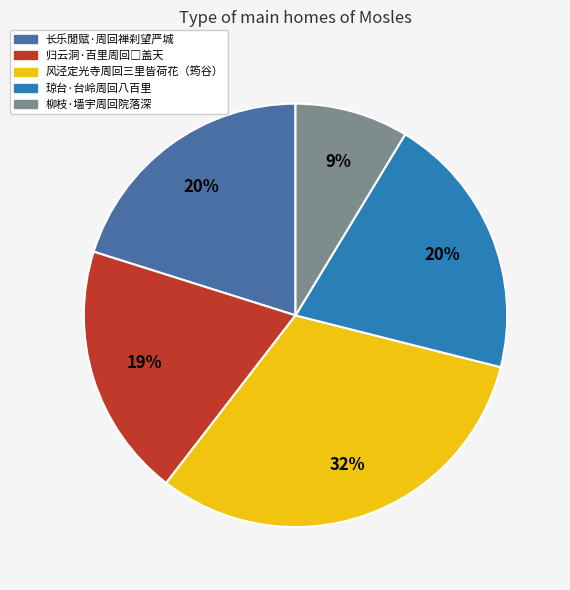

To the nearest percent, what is the difference between the largest and smallest slice percentages?

23%